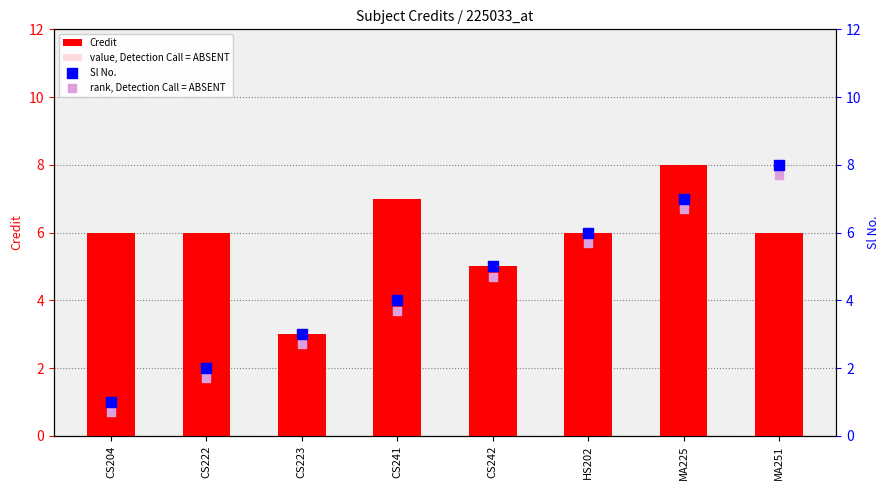

Which series has the largest total across all categories?

Credit